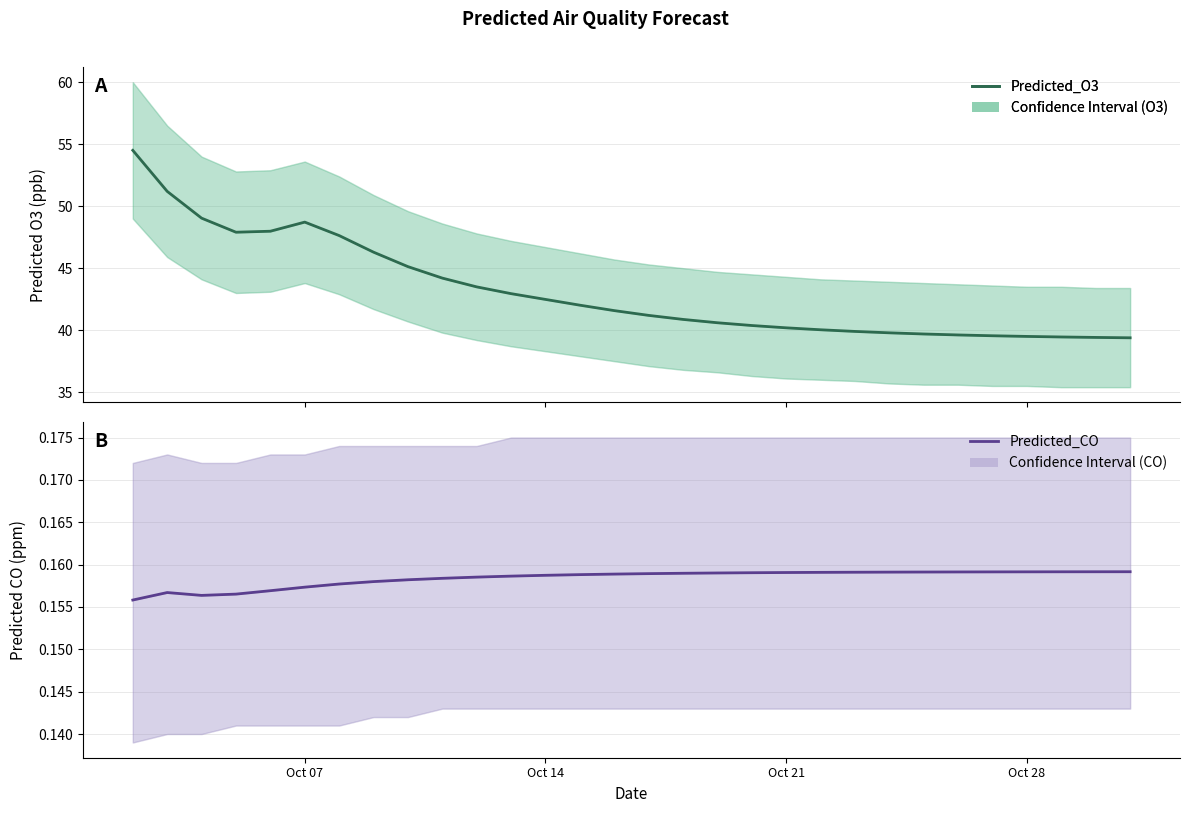

Is this an area chart (filled region under the line)?

No